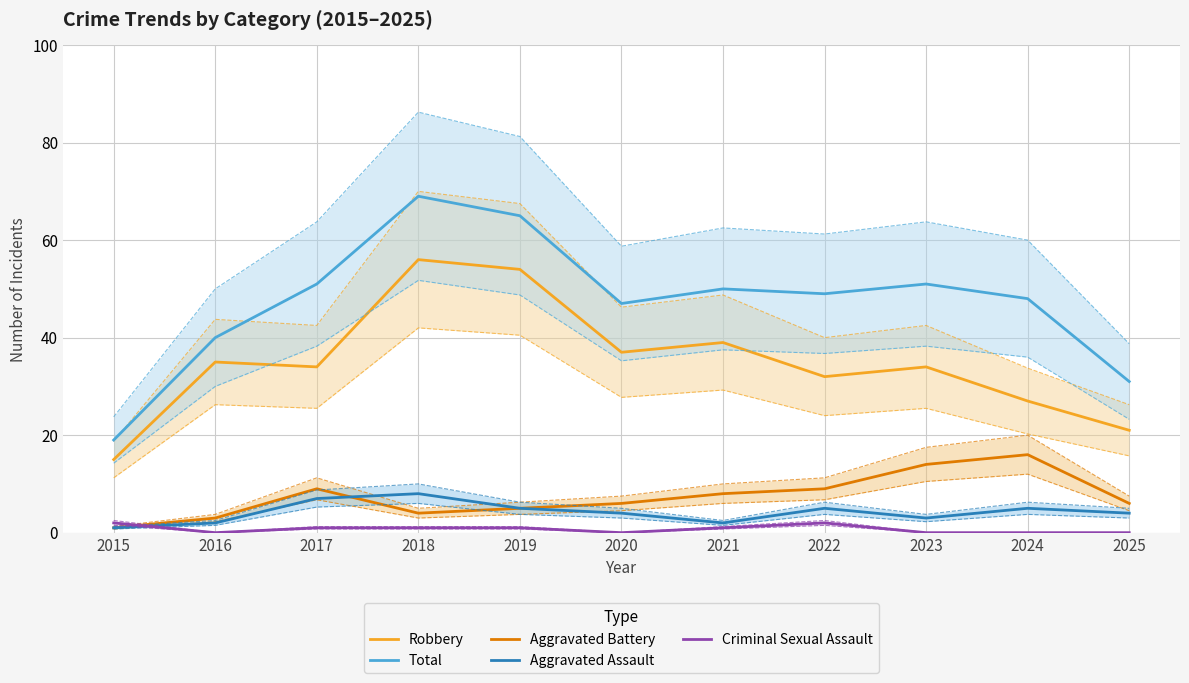

What is the average value of the Criminal Sexual Assault series?

1